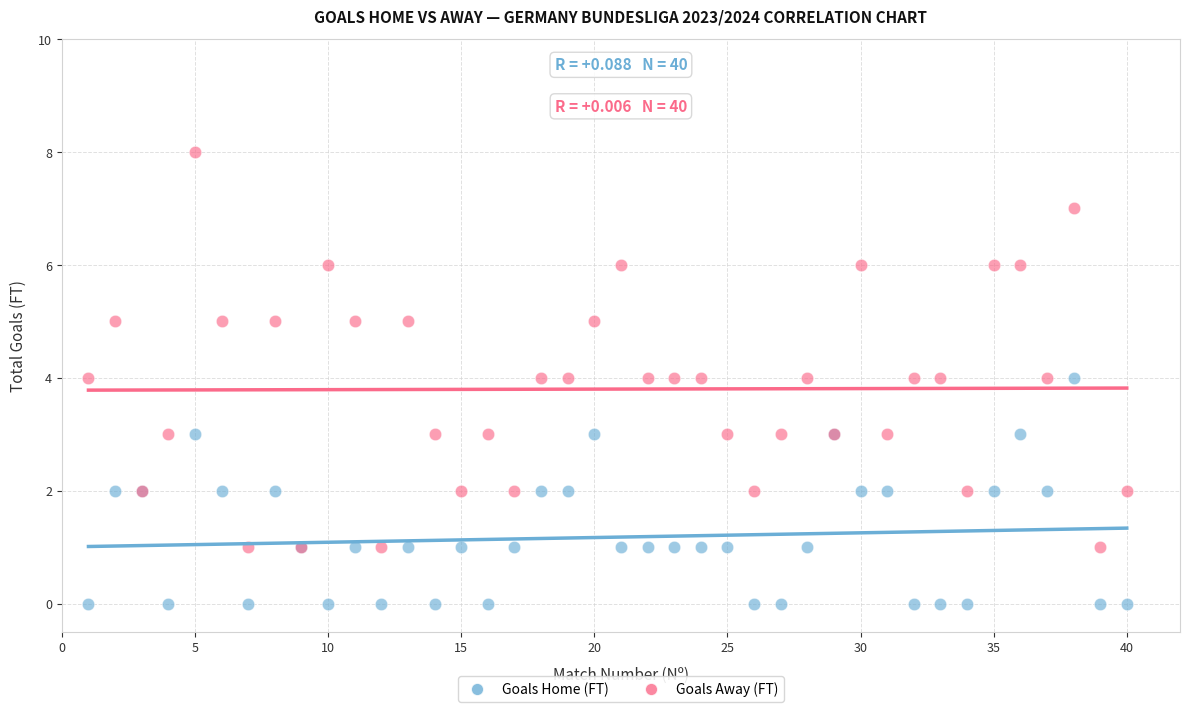

Which series has the largest Y range (max minus min)?

Goals Away (FT)